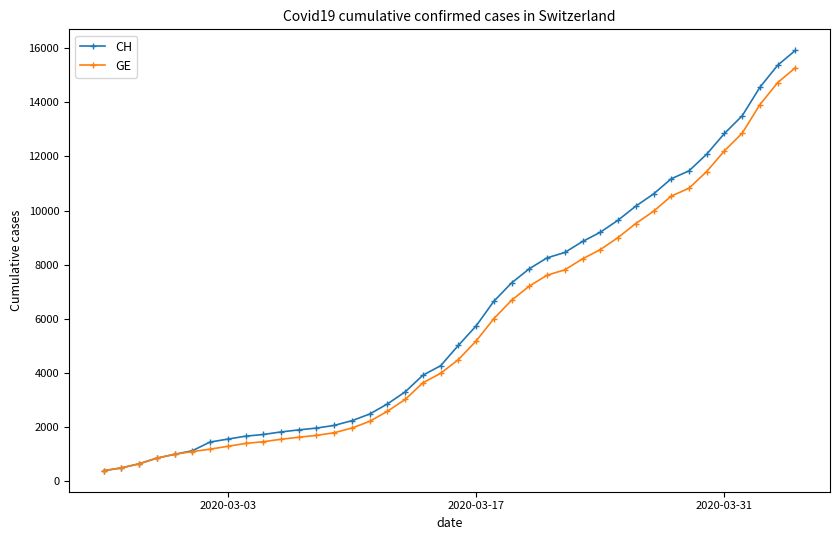

Is this an area chart (filled region under the line)?

No